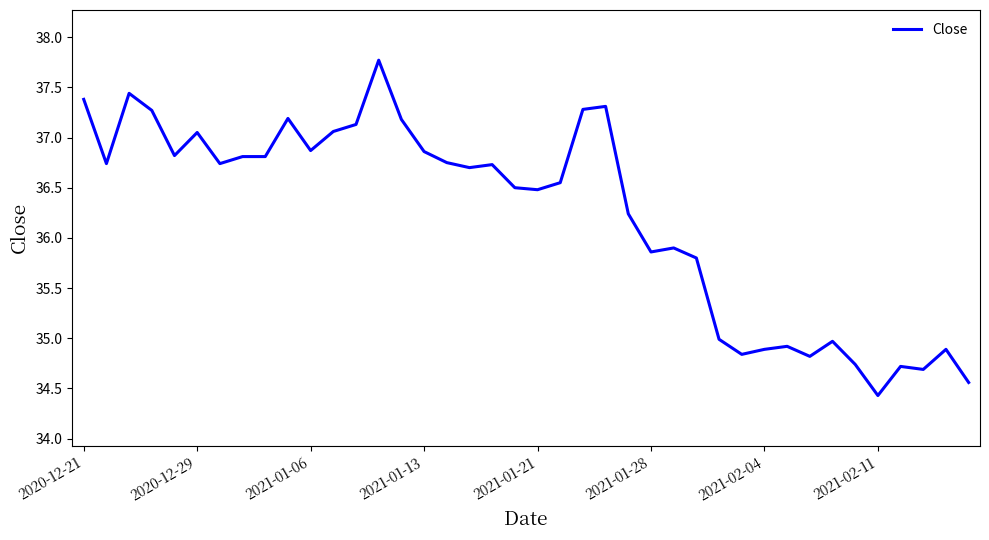

True or false: the data has more than 0 interior local peaks.

True